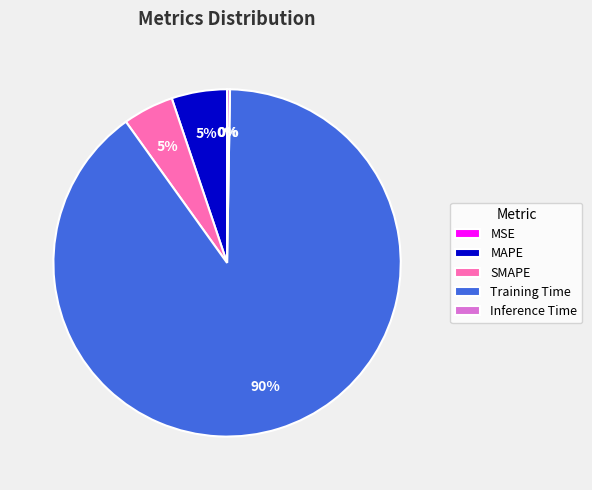

Which slice represents more than half of the pie?

Training Time